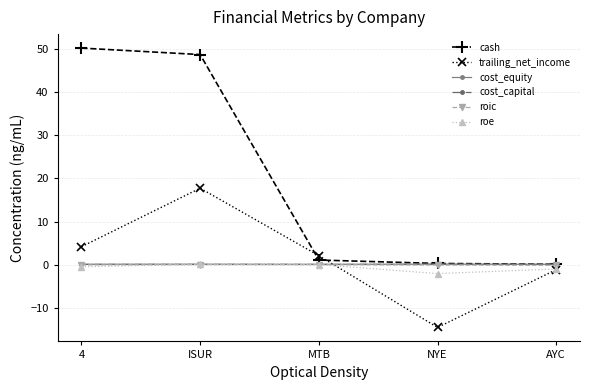

What is the difference between the highest and lowest values at AYC?

1.2